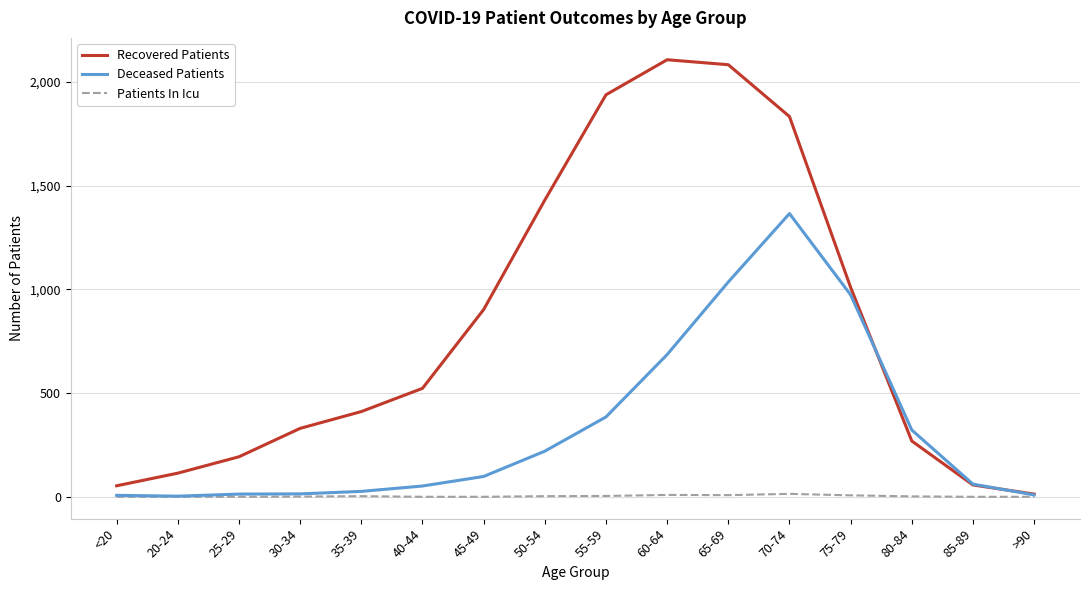

True or false: Deceased Patients has a value of 97 at 50-54.

False